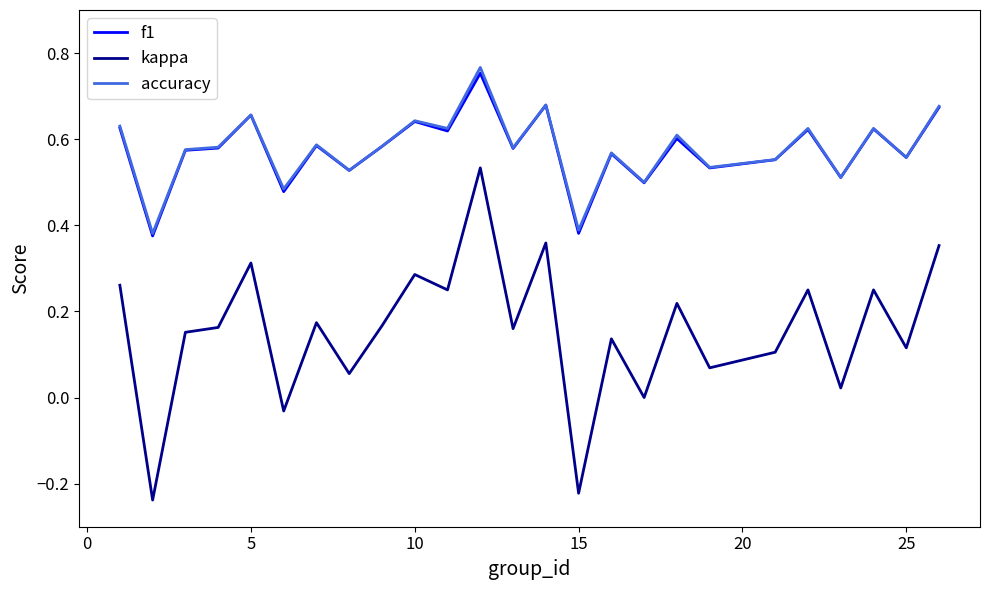

True or false: accuracy and kappa cross at least once.

False